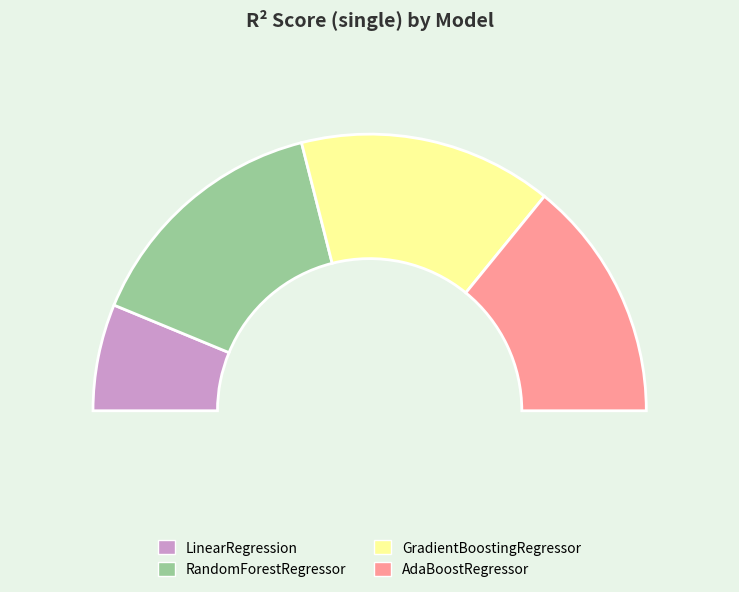

Do RandomForestRegressor and AdaBoostRegressor together represent more than half of the pie?

Yes